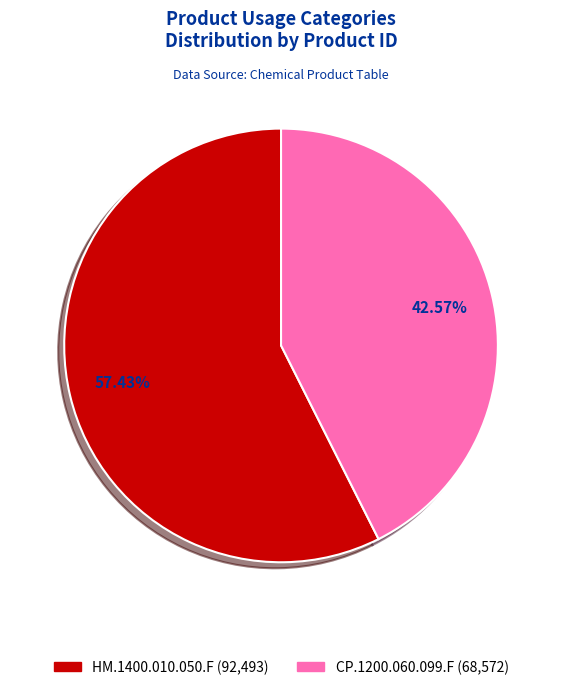

To the nearest percent, what percentage of the pie is HM.1400.010.050.F?

57%